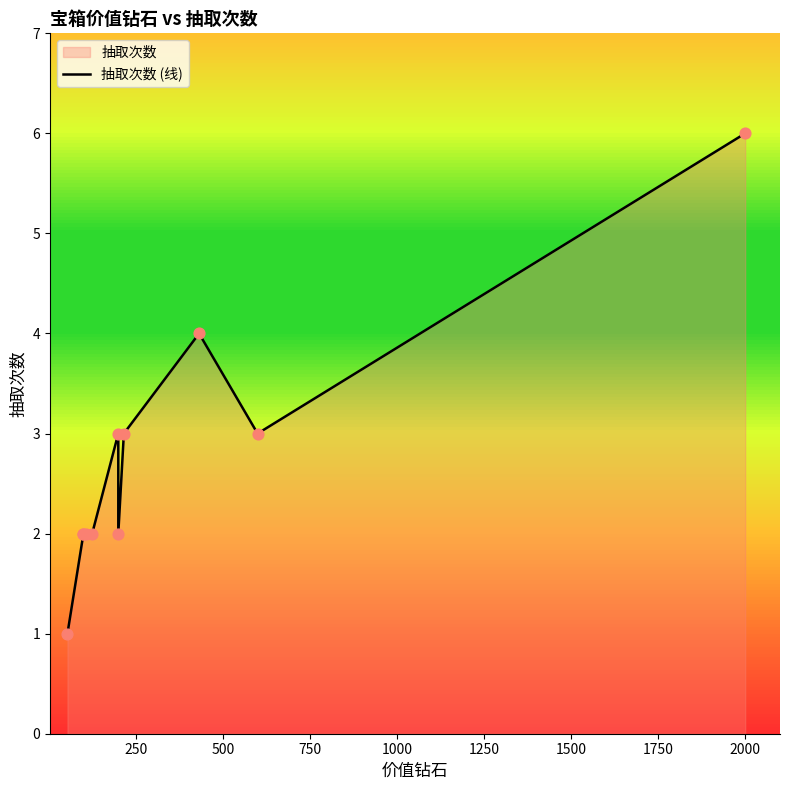

What is the change in value from 1250 to 2000?

+1